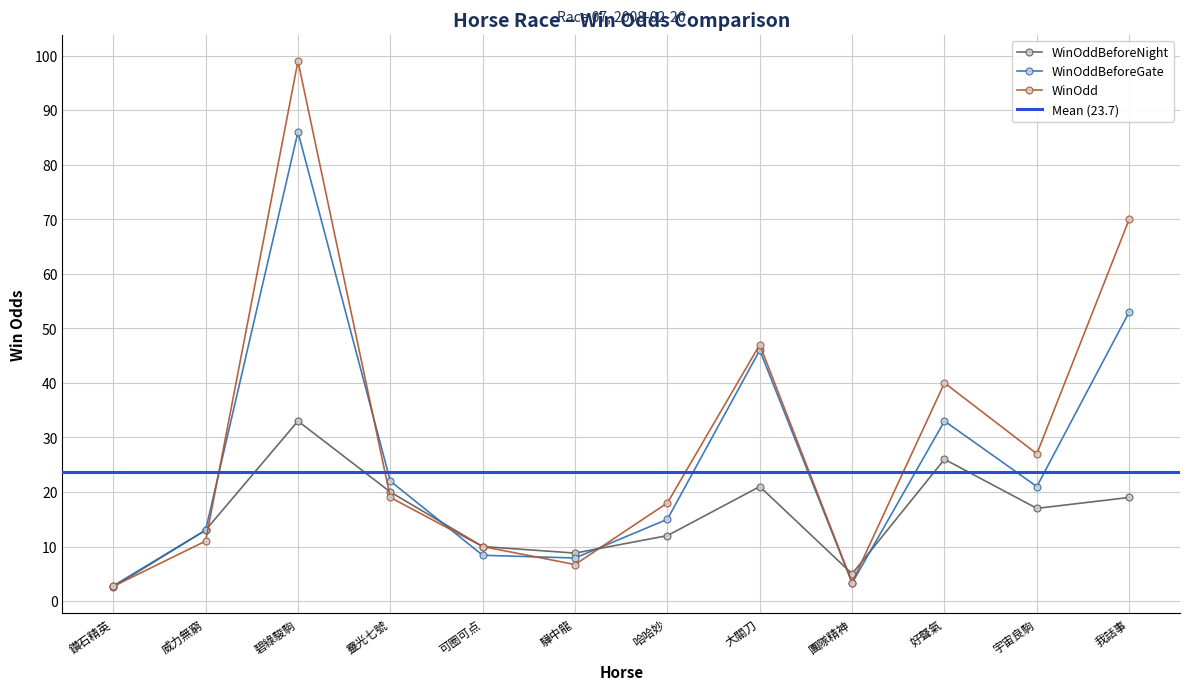

At which category does WinOddBeforeGate reach its first local peak?

碧綠駿駒